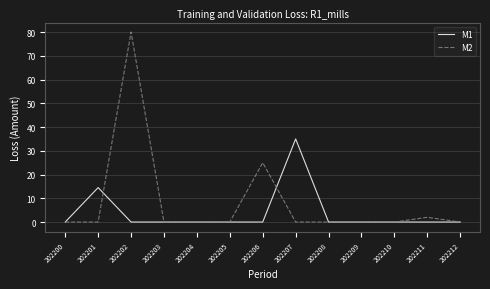

True or false: M2 and M1 intersect in this chart.

True